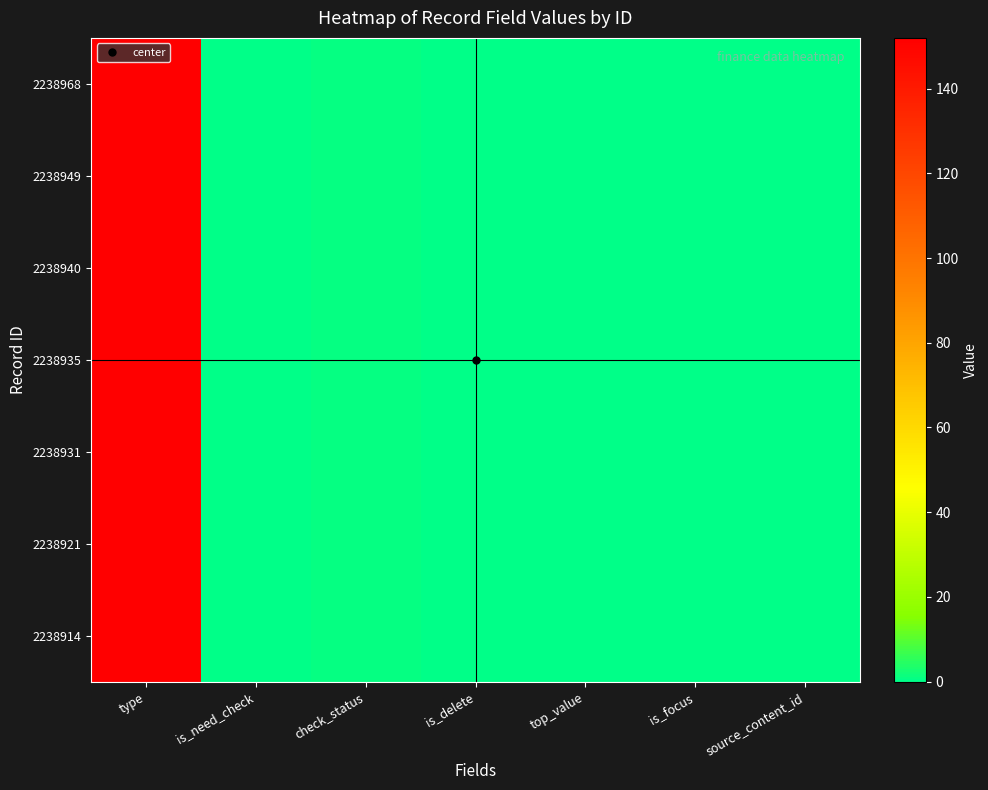

Which series changed the most between check_status and source_content_id?

2238968